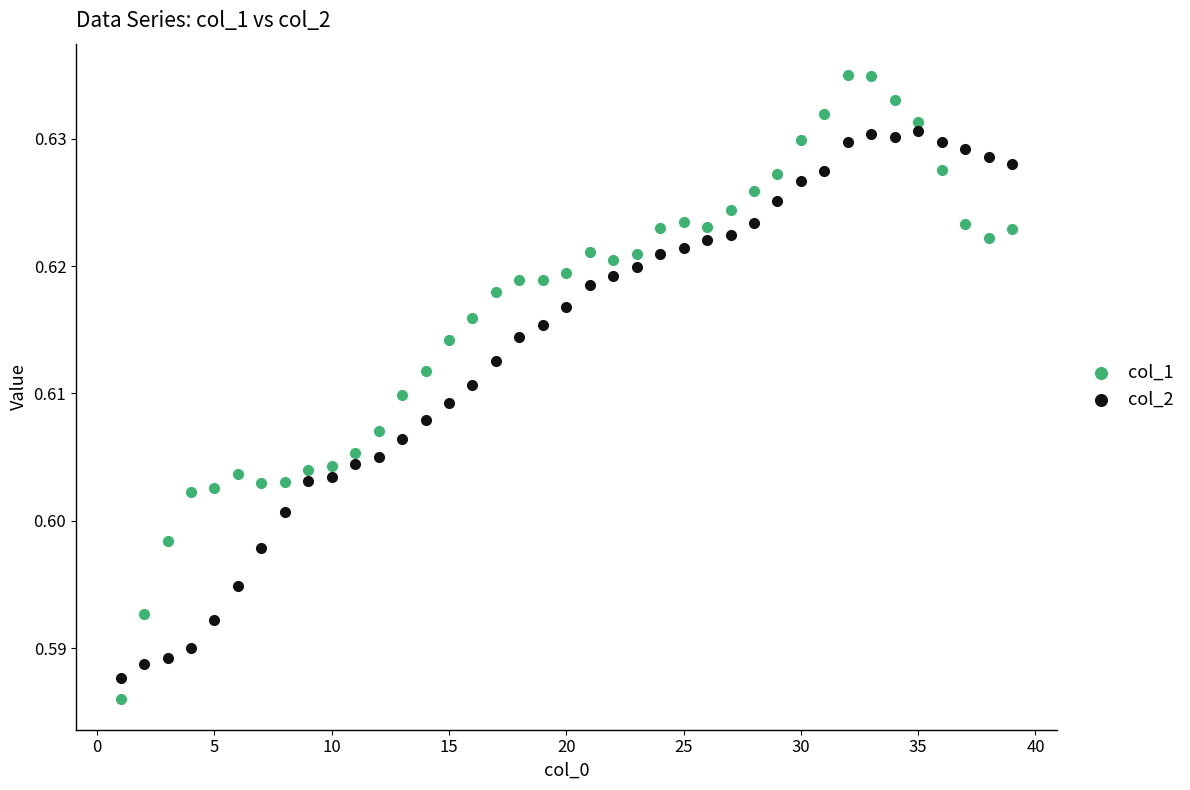

What is the X range (max minus min) for the scatter plot?

38.0